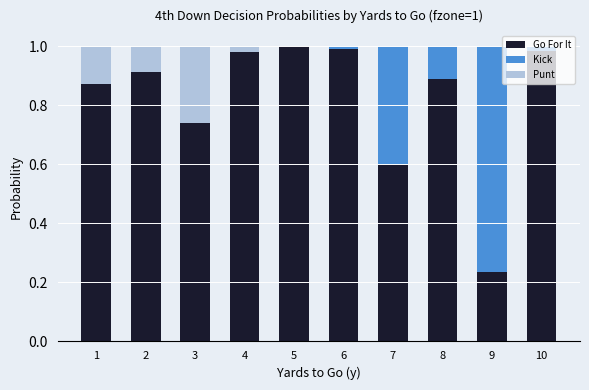

Is it true that Go For It equals 0.6 at 7?

True